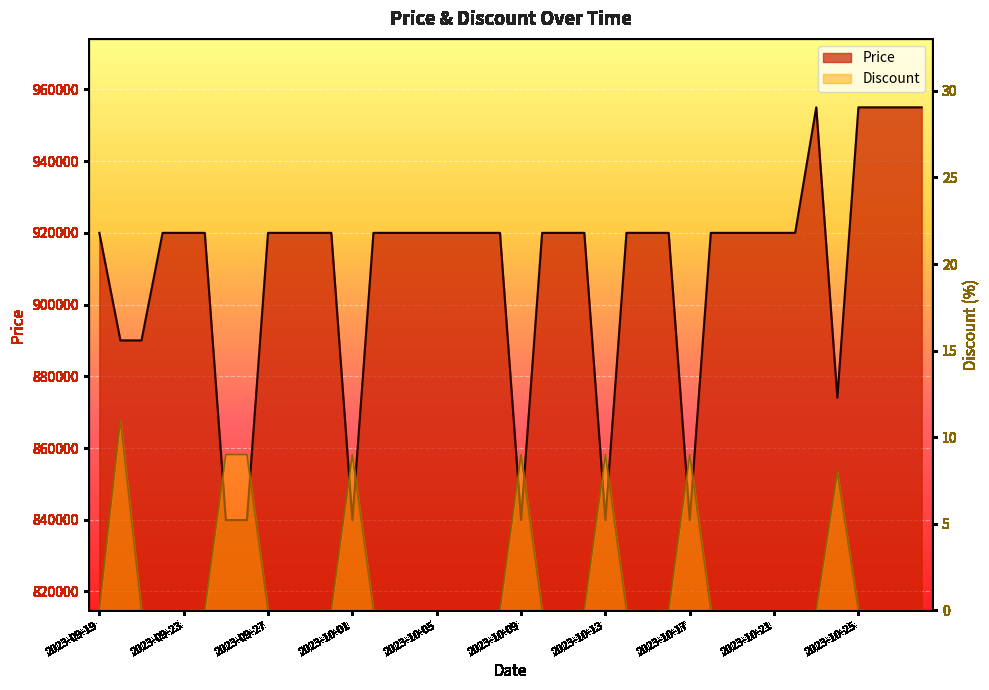

What is the label of the 14th point from the left?

2023-10-02